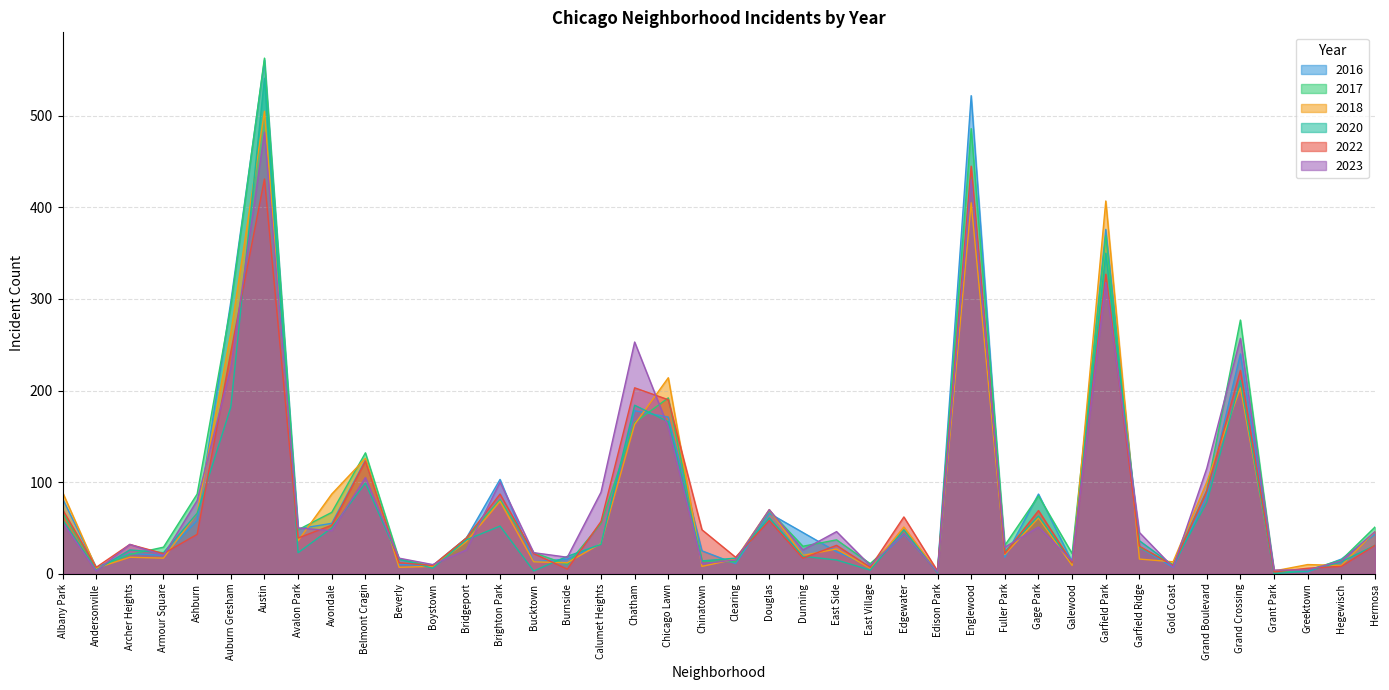

Between Dunning and Hegewisch, which is larger?

Dunning